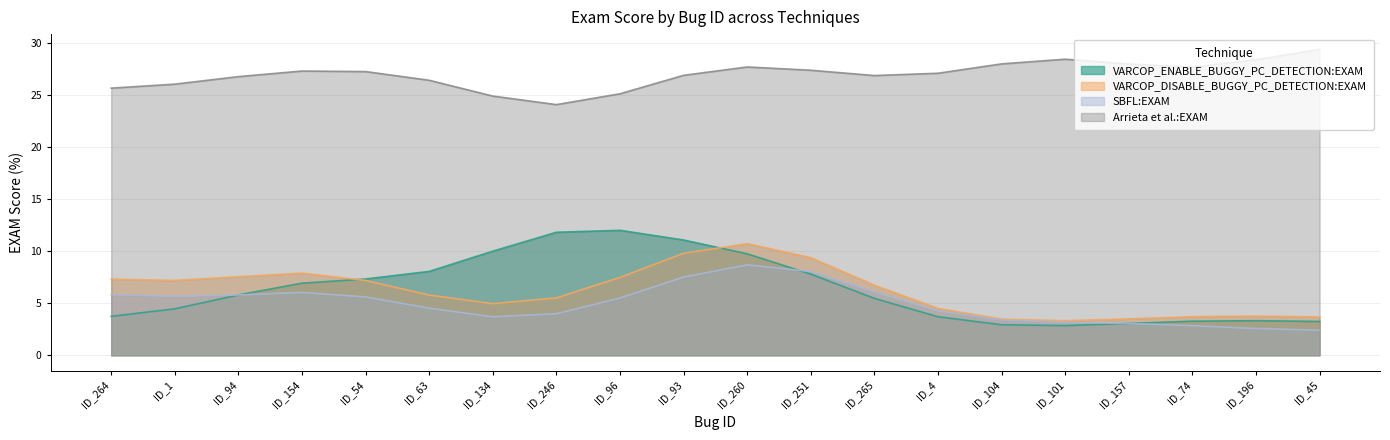

What is the maximum value shown in the chart?

29.4